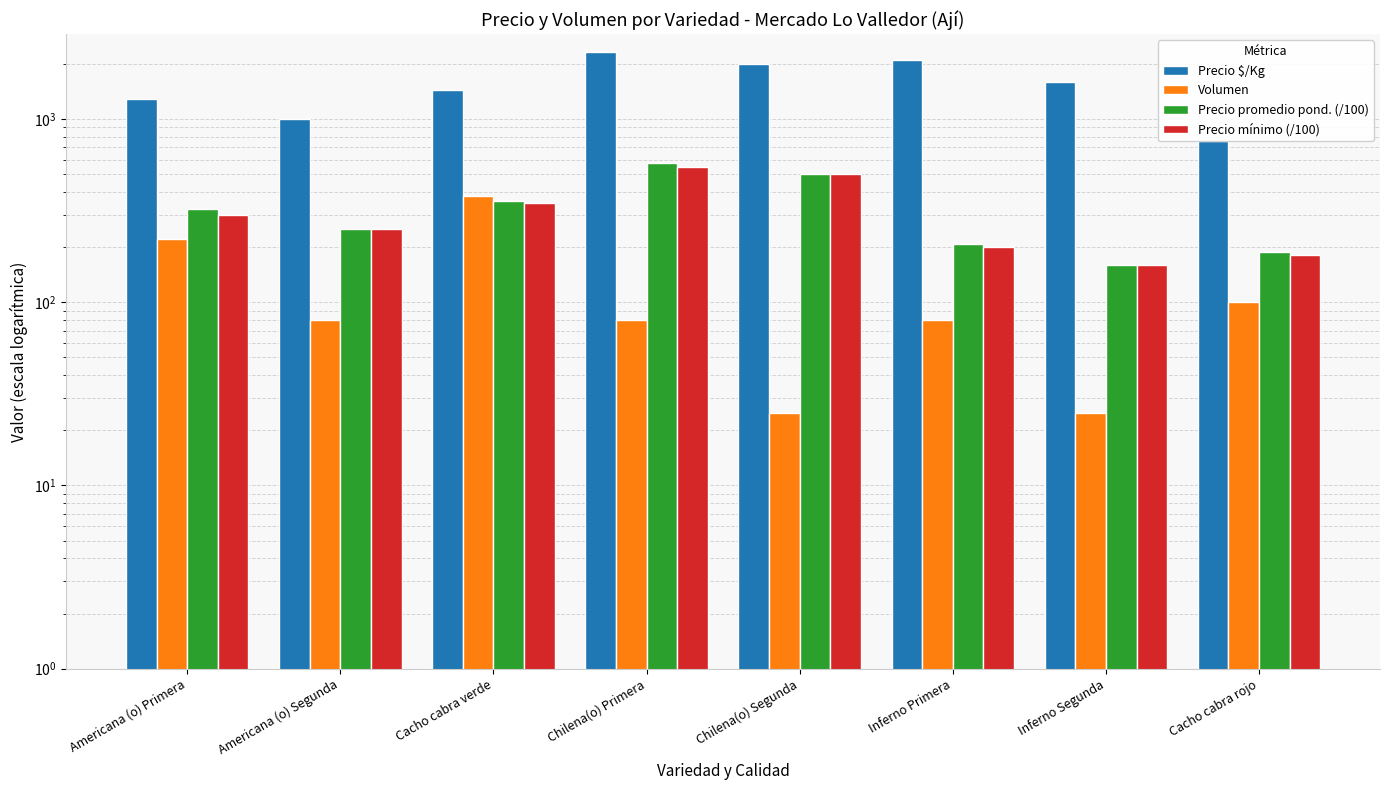

What is the value of the Precio mínimo (/100) bar at the 4th from the left?

550.0